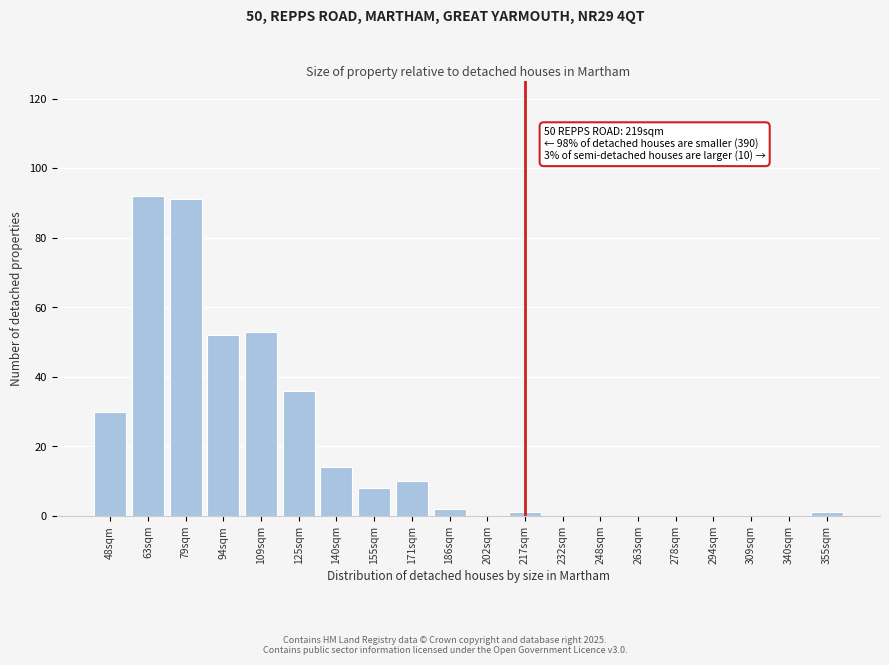

Reading left to right, extract all data points from this chart.

48sqm=30	63sqm=92	79sqm=91	94sqm=52	109sqm=53	125sqm=36	140sqm=14	155sqm=8	171sqm=10	186sqm=2	202sqm=0	217sqm=1	232sqm=0	248sqm=0	263sqm=0	278sqm=0	294sqm=0	309sqm=0	340sqm=0	355sqm=1